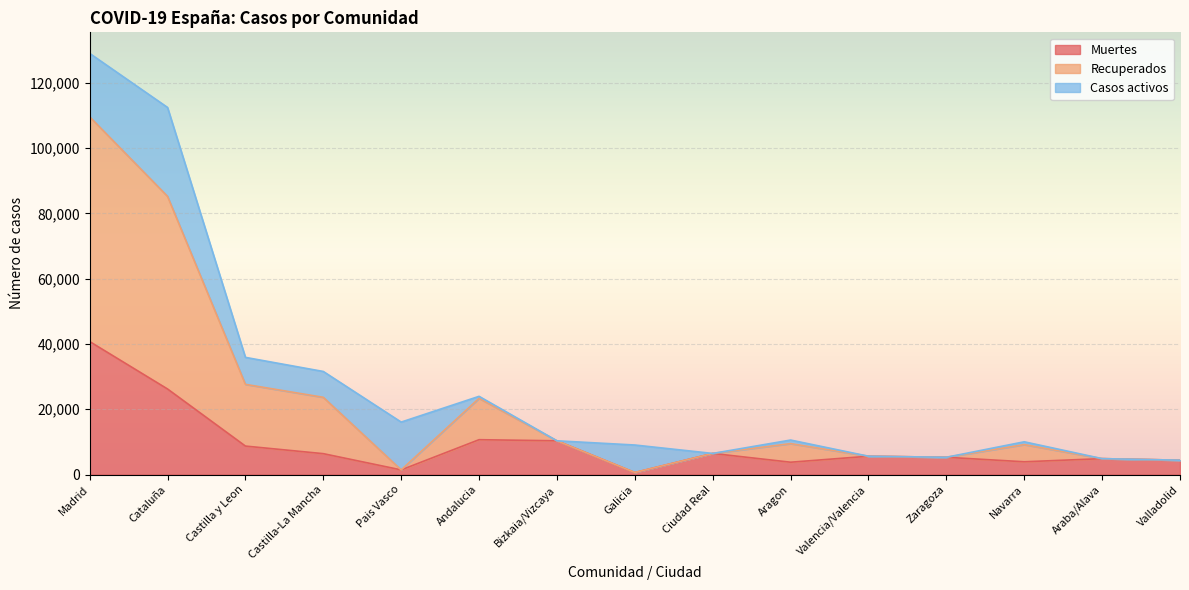

Does the chart display data point markers on the line(s)?

No